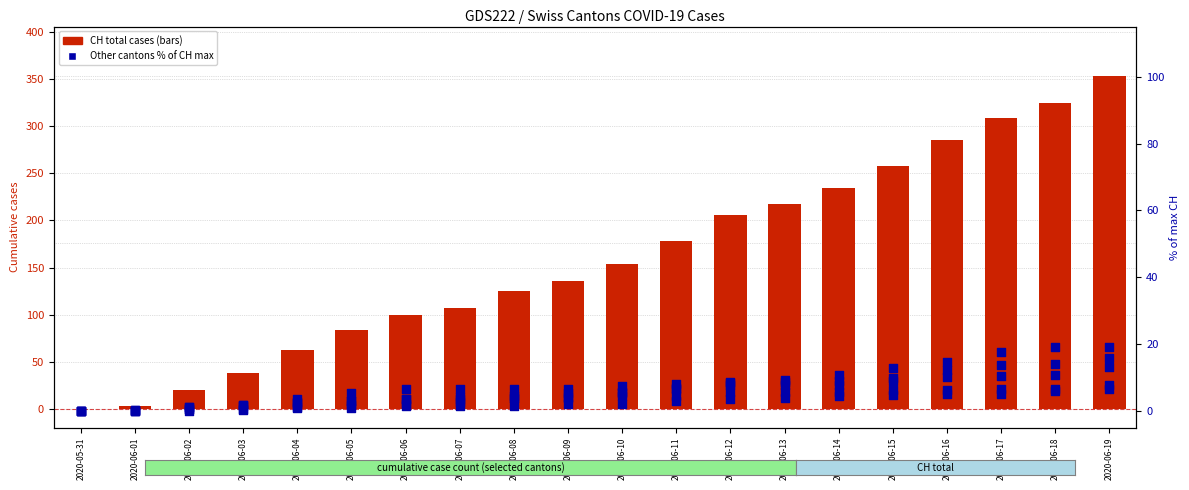

Which series contains the lowest Y value?

CH